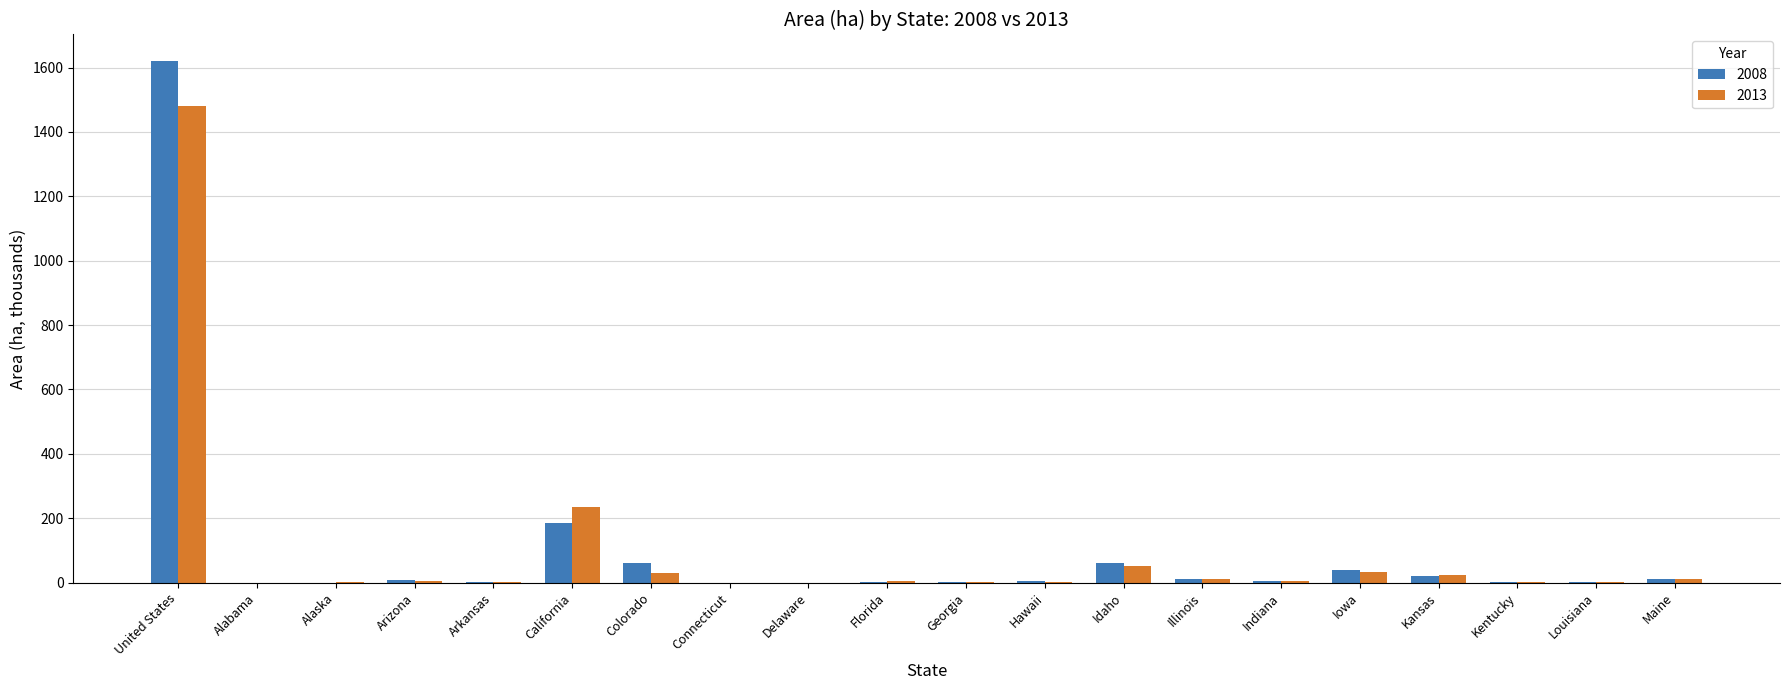

What is the maximum value for 2008?

1621.6